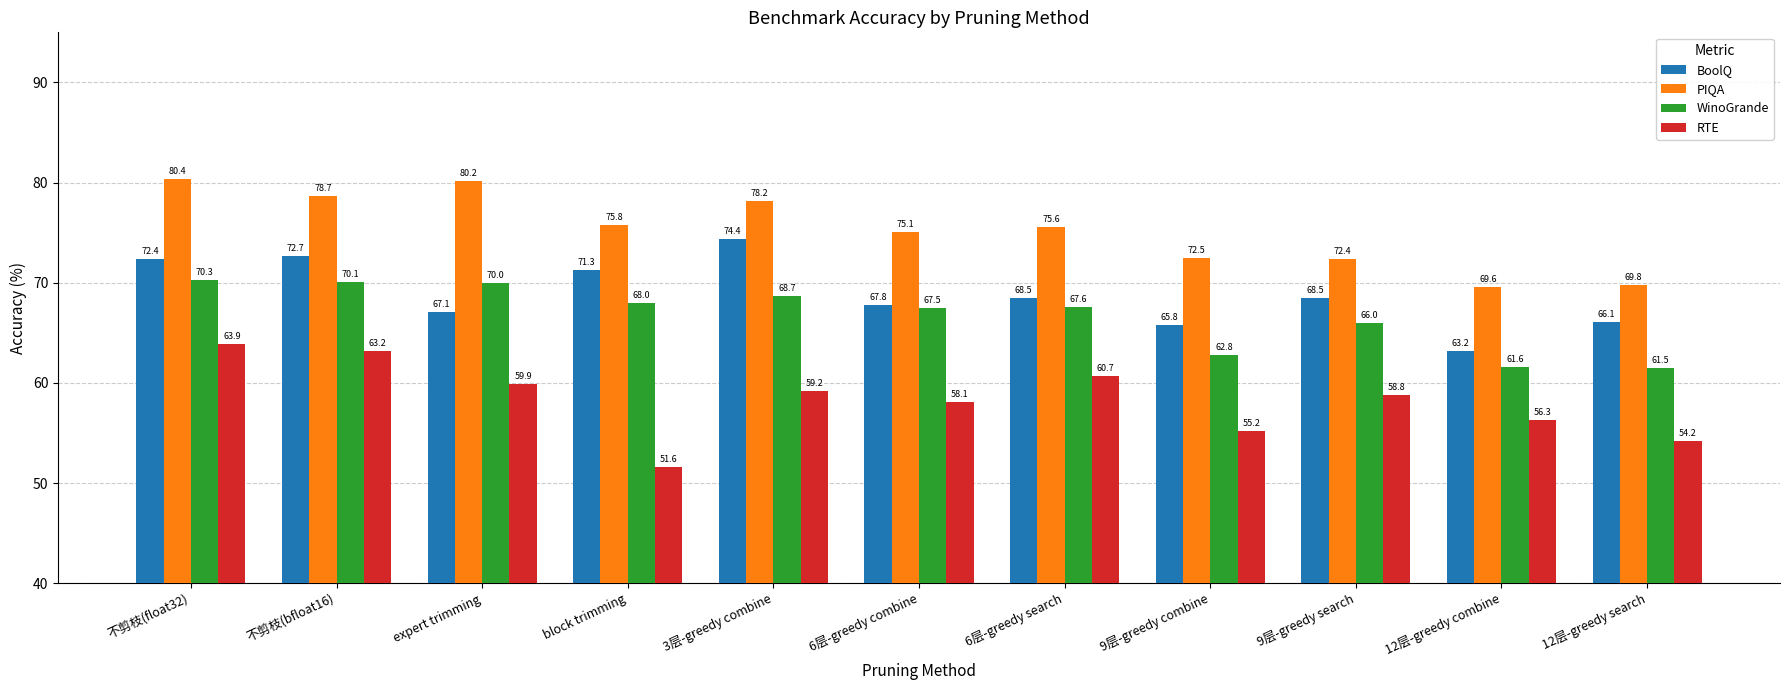

What is the difference between the highest and lowest values at block trimming?

24.2